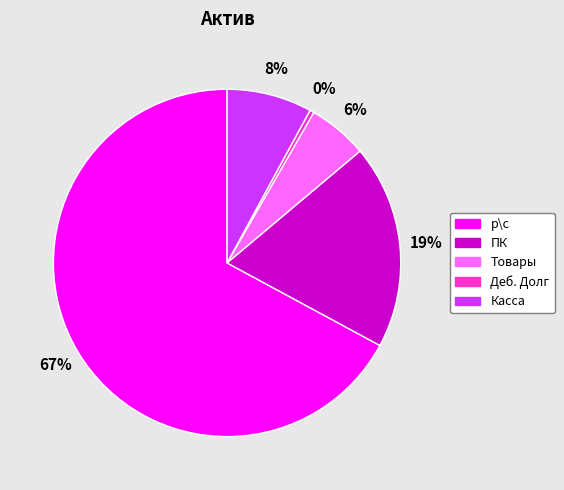

Is there a majority slice in this chart?

Yes